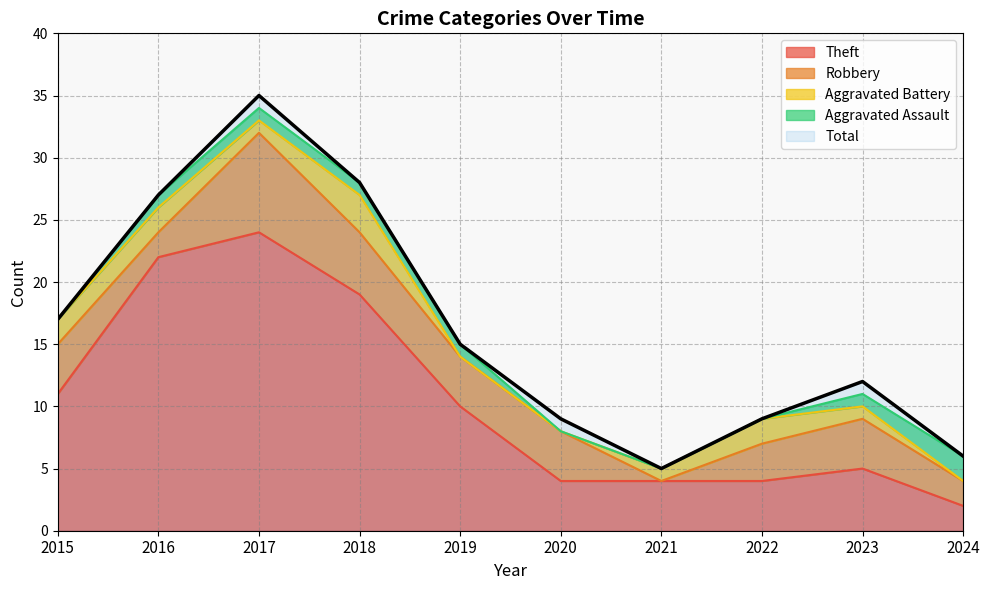

True or false: Robbery and Aggravated Assault intersect in this chart.

False